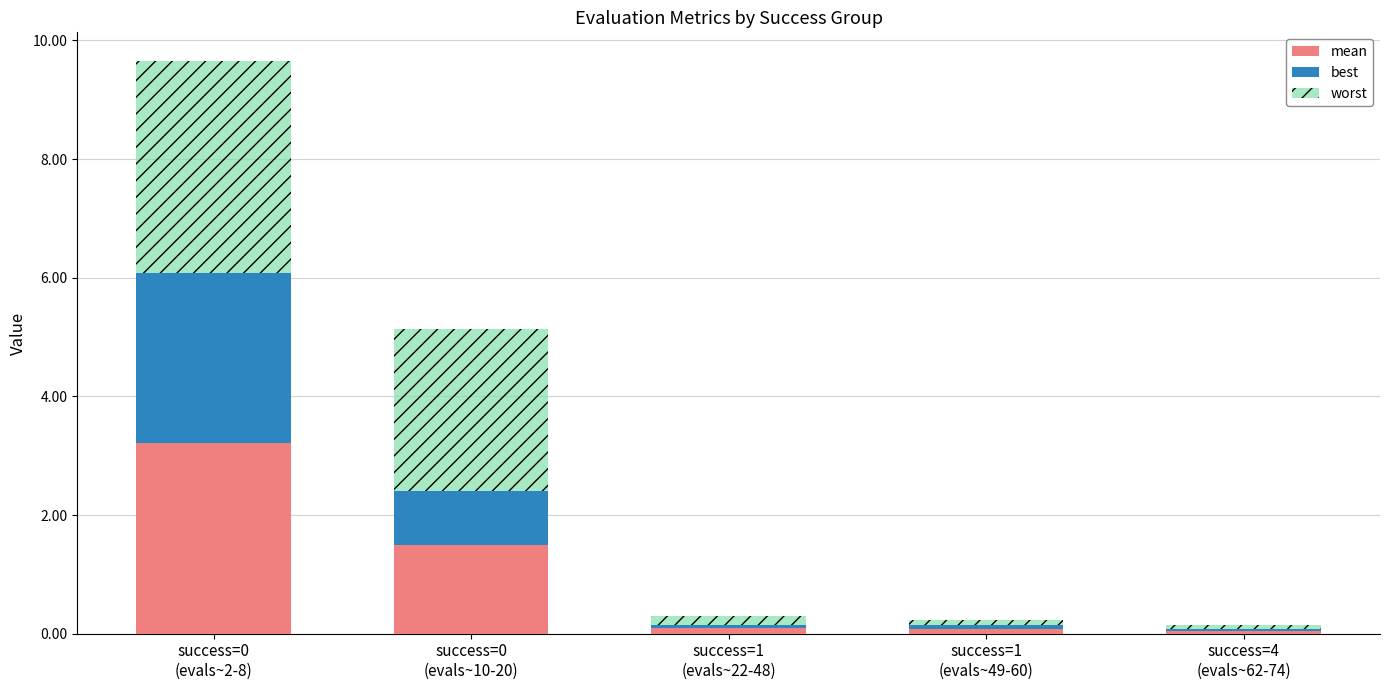

Reading left to right, what are the values for mean?

3.2	1.5	0.1	0.1	0.1